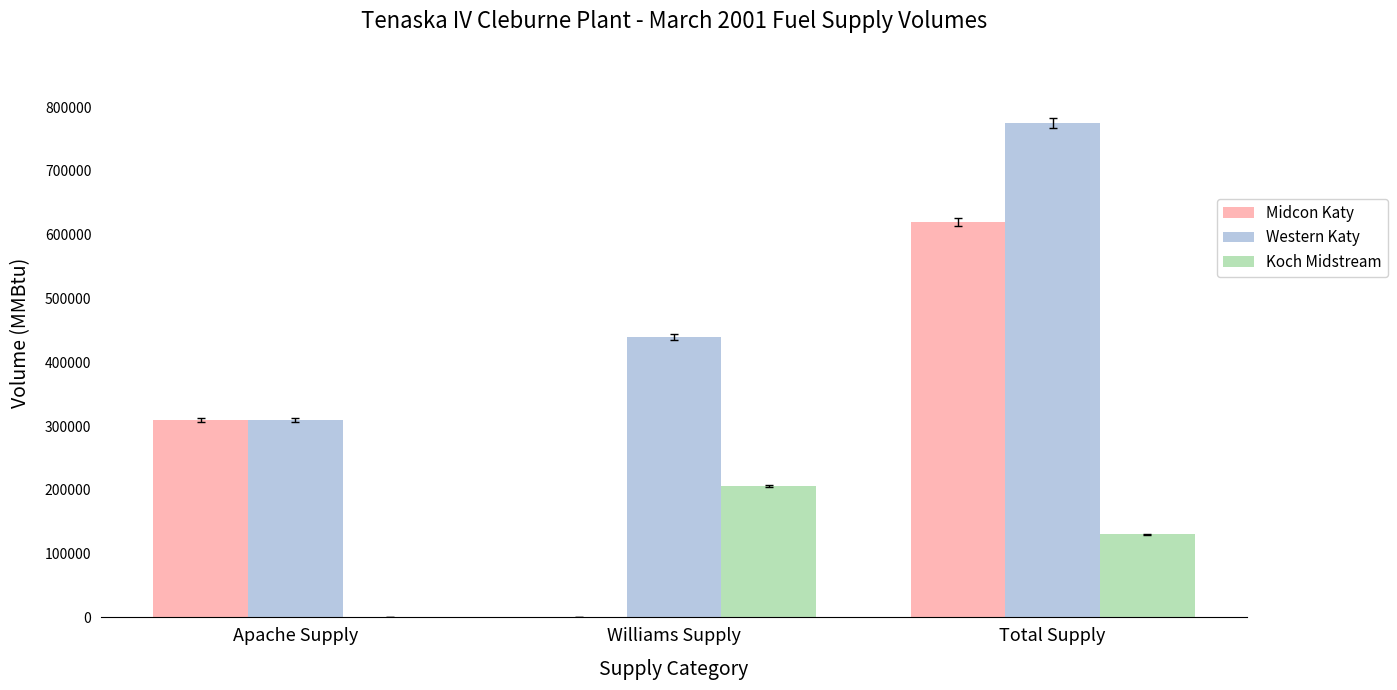

What is the highest value of the Koch Midstream series?

205740